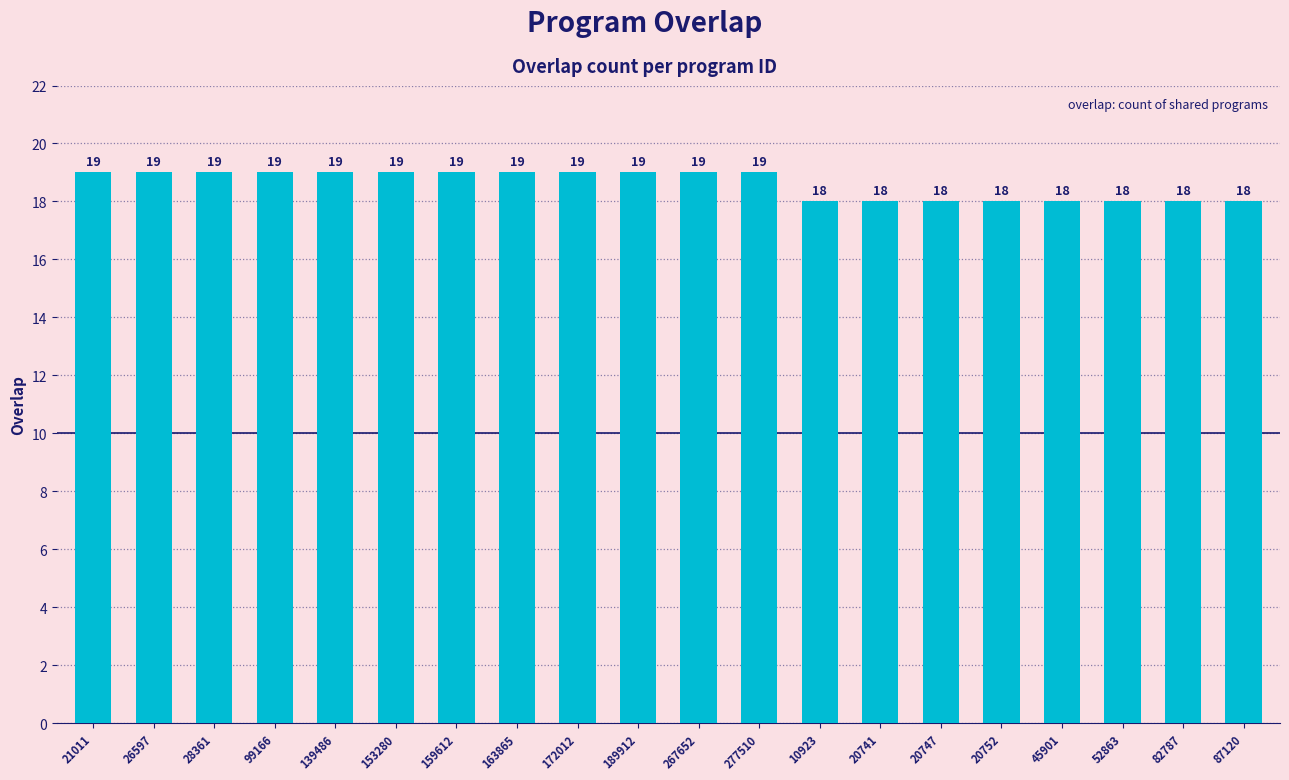

The chart shows a value of 25 at 153280. True or false?

False